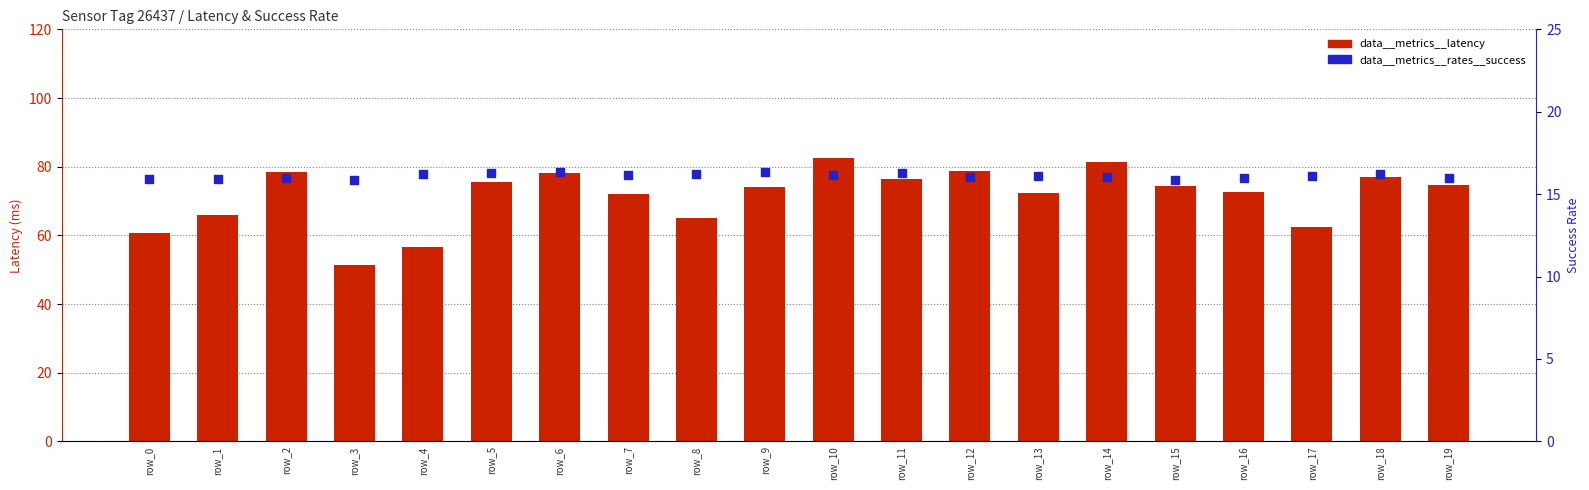

Is the value of data__metrics__rates__success at row_15 greater than the value of data__metrics__latency at row_11?

No